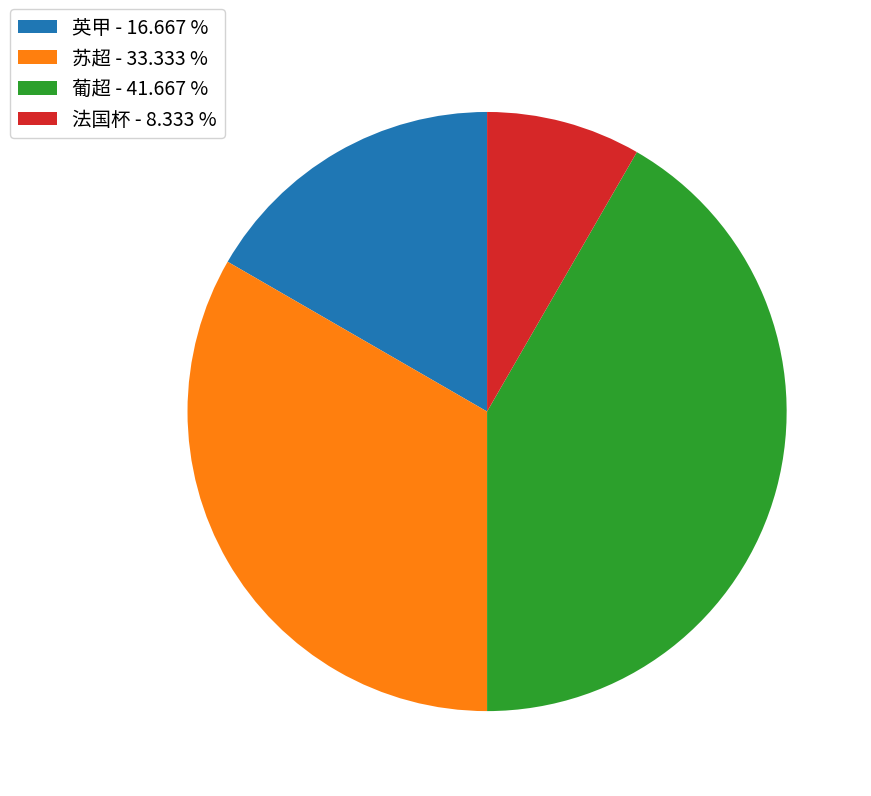

Is the sum of 苏超 and 法国杯 greater than half?

No